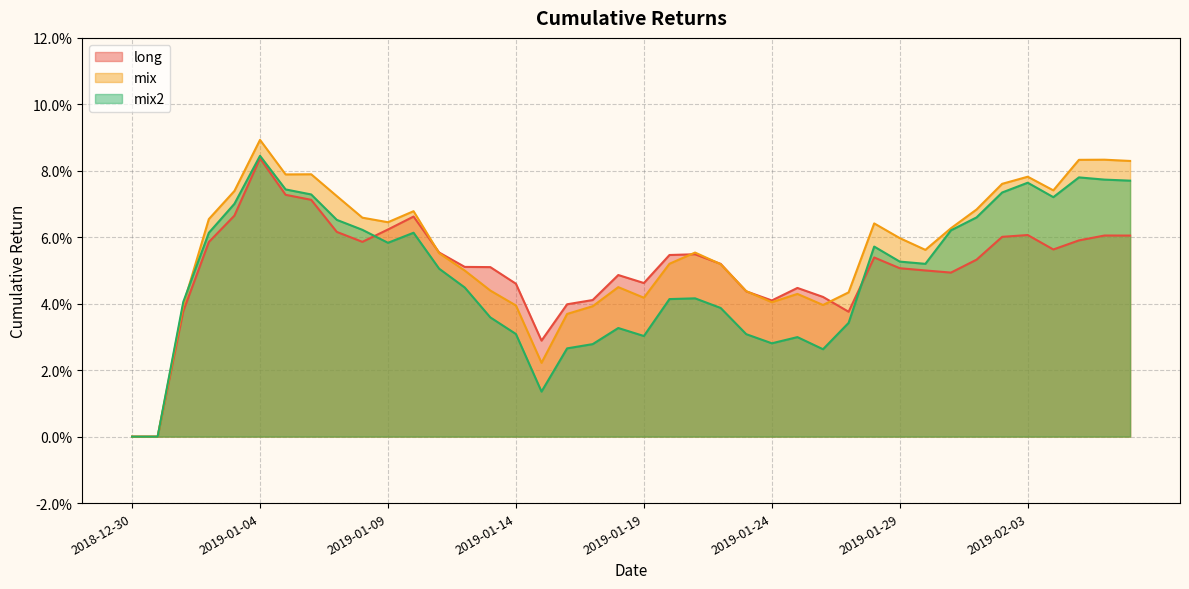

What is the label of the 2nd point from the left?

2018-12-31